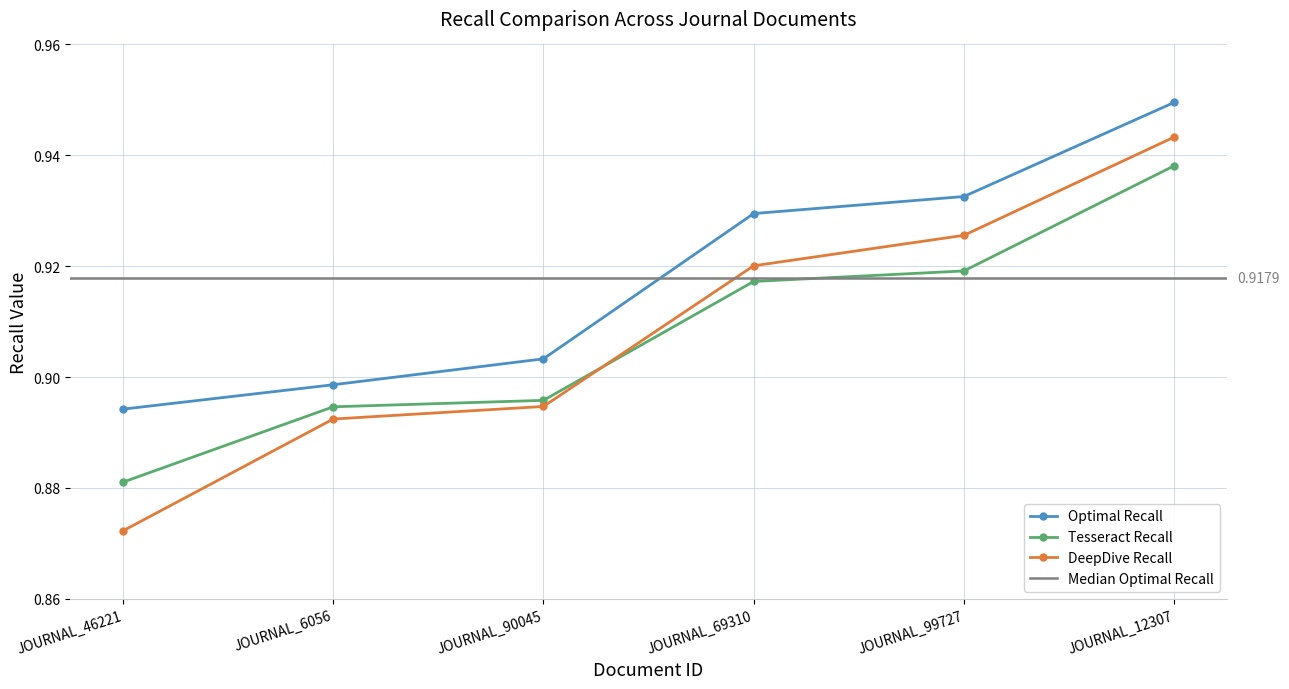

At how many categories does at least one series exceed 0?

6